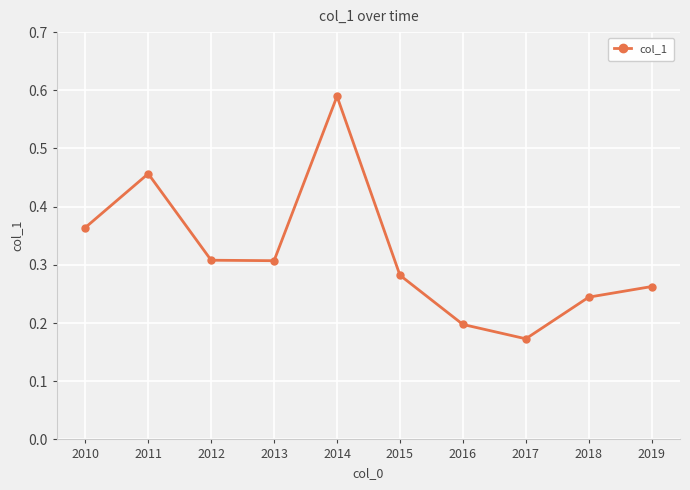

Where is the first local maximum?

2011